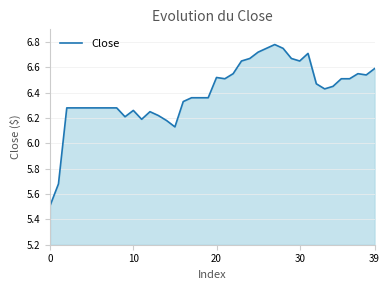

What is the difference between the maximum and minimum values?

1.3